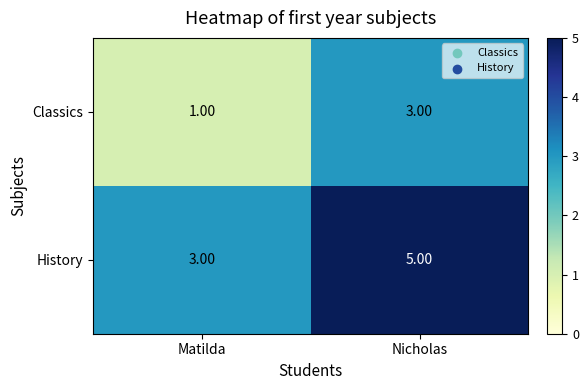

At which label is Classics closest to 2?

Matilda